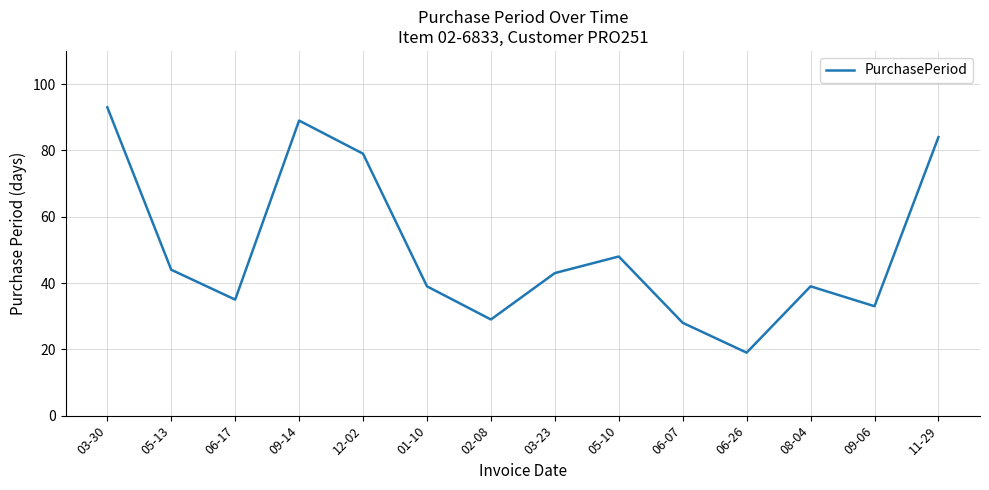

The value at 05-10 is 48. True or false?

True